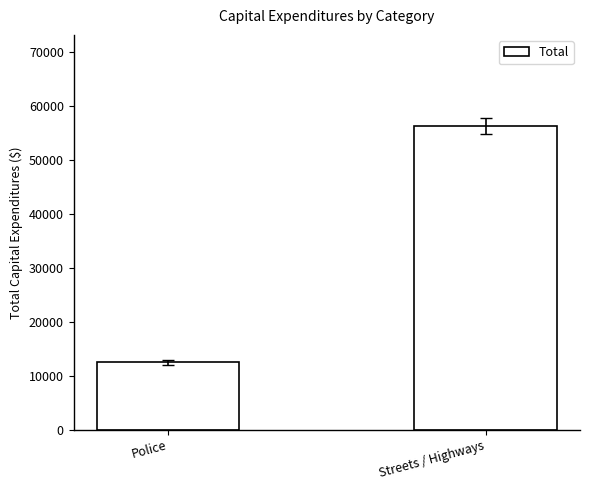

At which category does the chart reach its peak across all series?

Streets / Highways